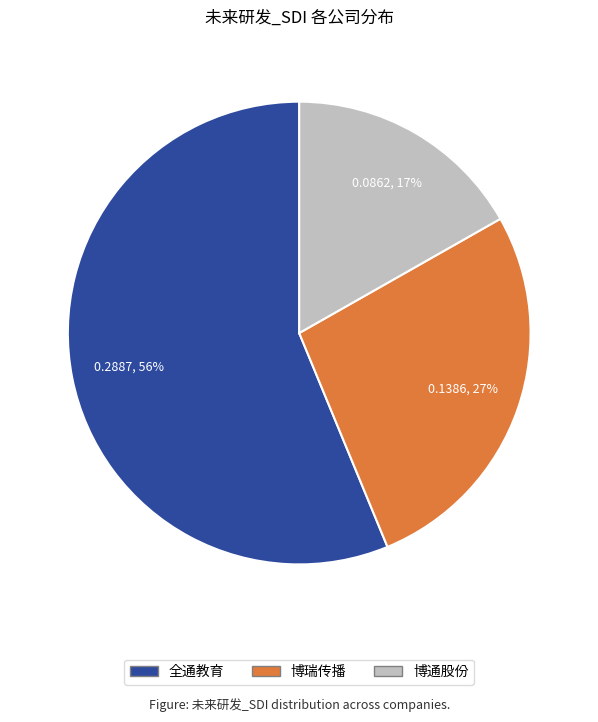

Is there a majority slice in this chart?

Yes